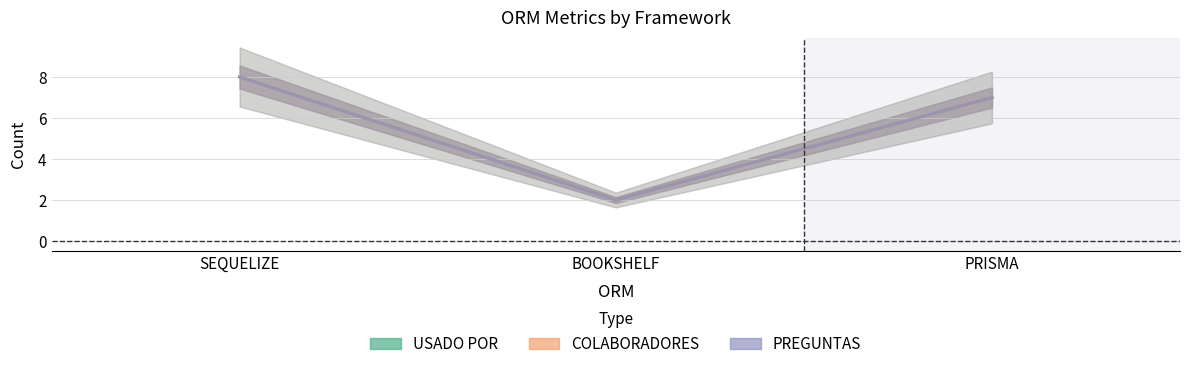

At which label does USADO POR reach its minimum?

BOOKSHELF